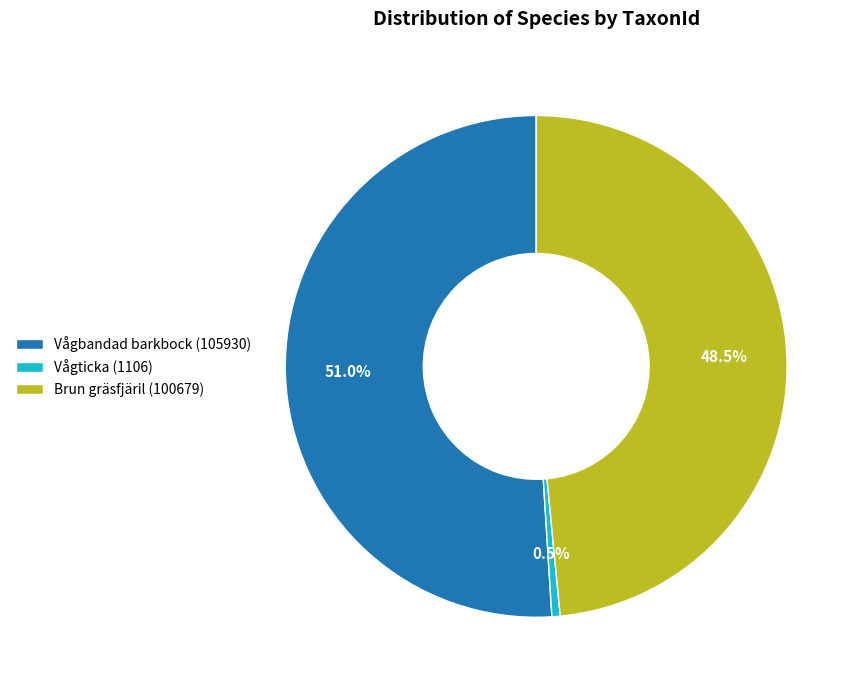

Count the number of slices in the pie.

3